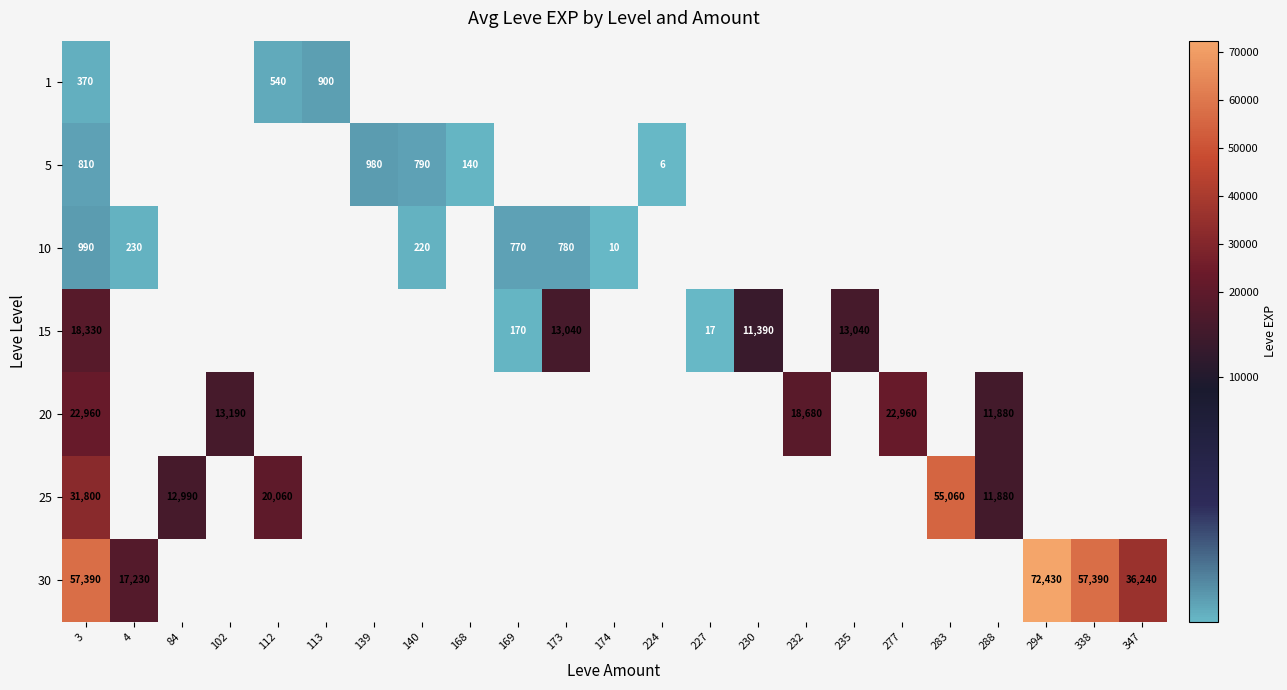

True or false: 25 has a value of 31800 at 3.

True